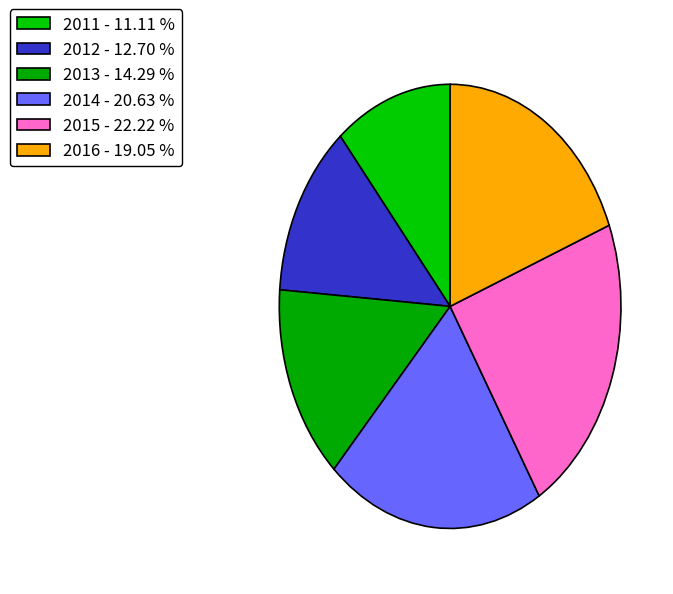

Does 2014 account for over 50% of the chart?

No